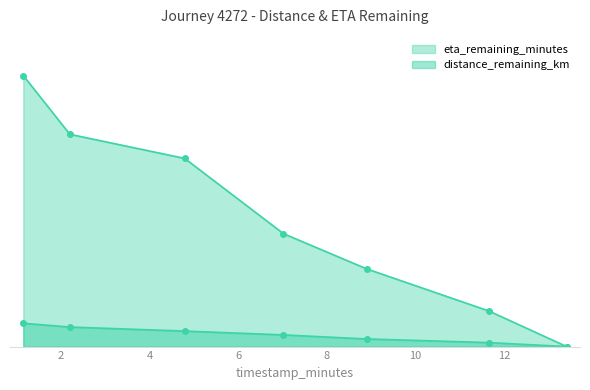

Reading right to left, transcribe all the data shown in this chart.

eta_remaining_minutes: 0.0	1.8	3.9	5.7	9.4	10.7	13.6
distance_remaining_km: 0.0	0.2	0.4	0.6	0.8	1.0	1.2